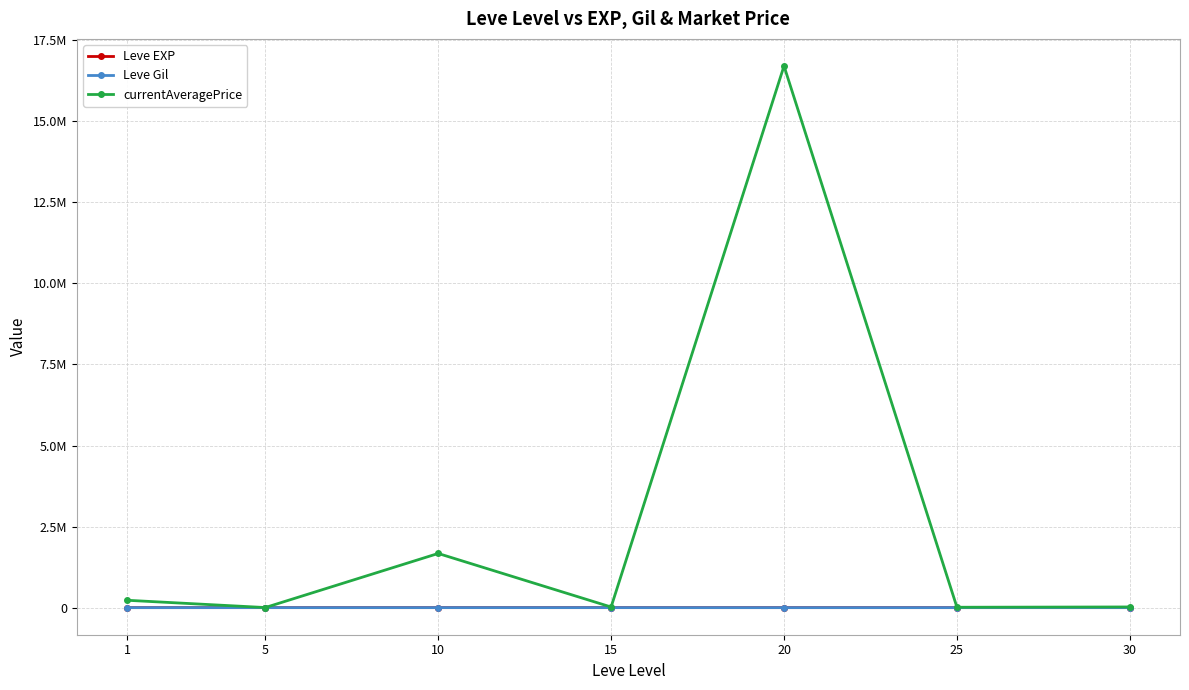

Which category has the highest value in the Leve Gil series?

15